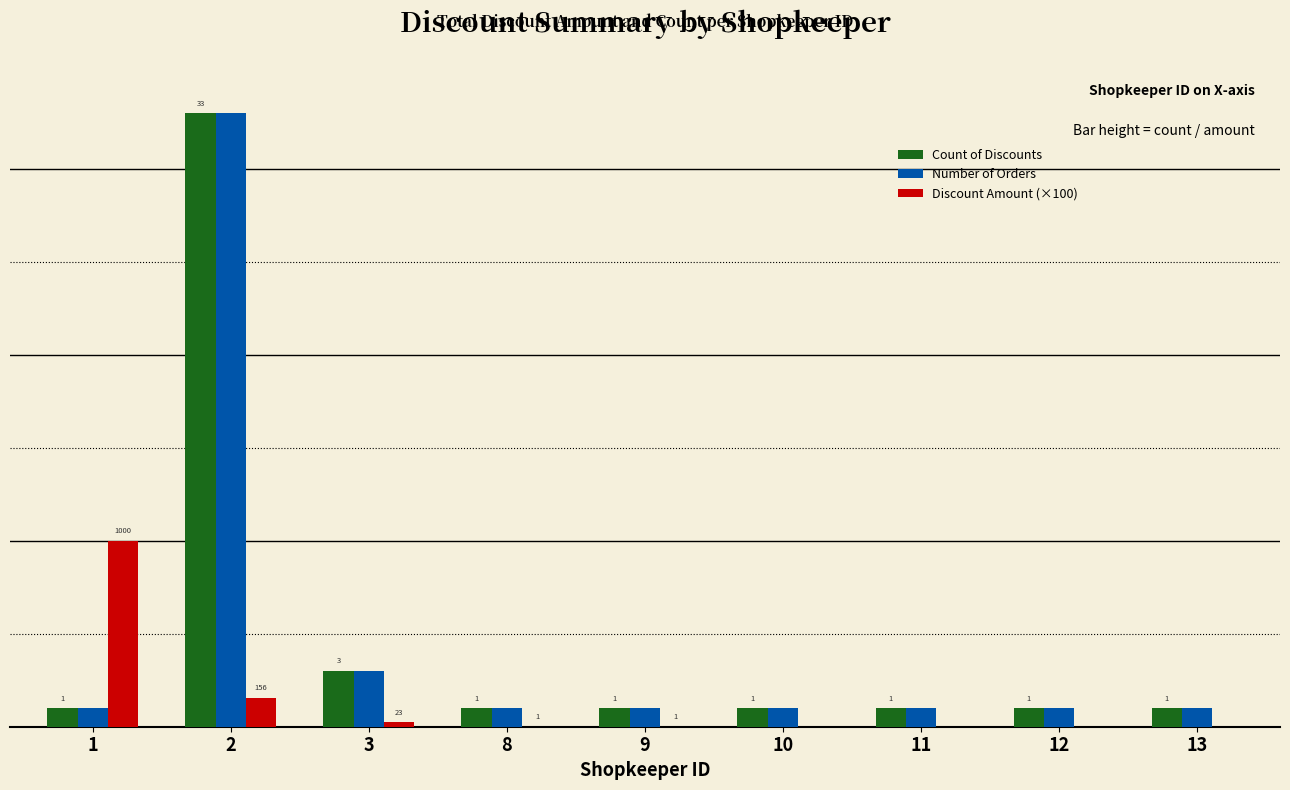

Is the value of Discount Amount (×100) at 9 greater than the value of Count of Discounts at 13?

No